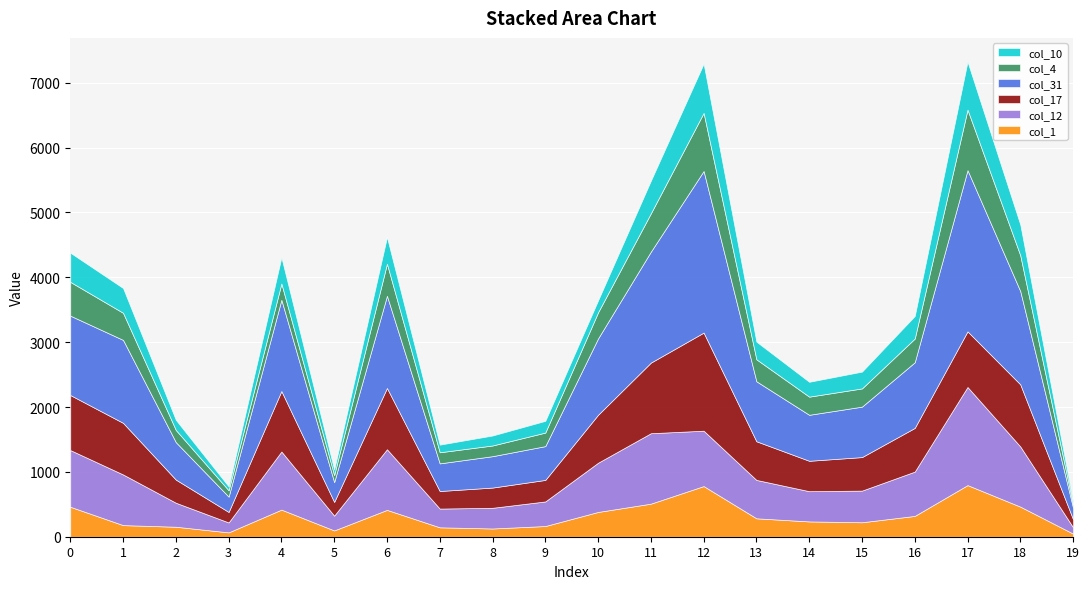

Which has a higher value, 14 or 7?

14